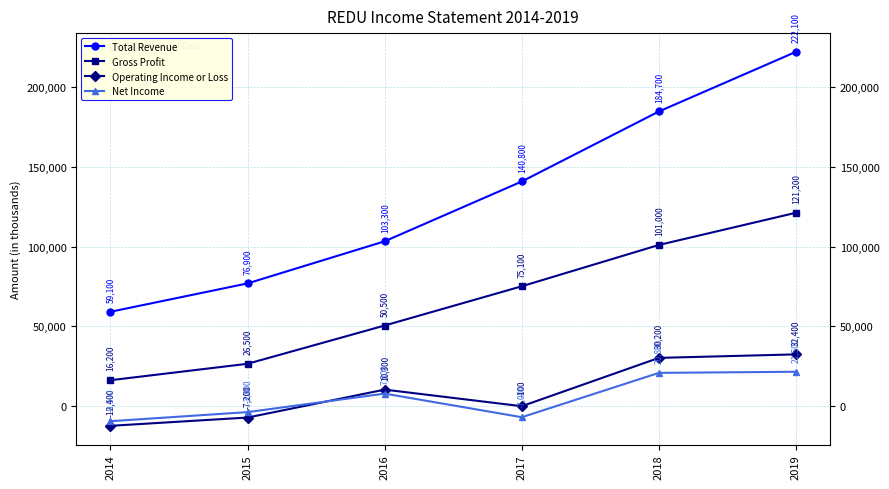

True or false: Net Income and Total Revenue cross at least once.

False